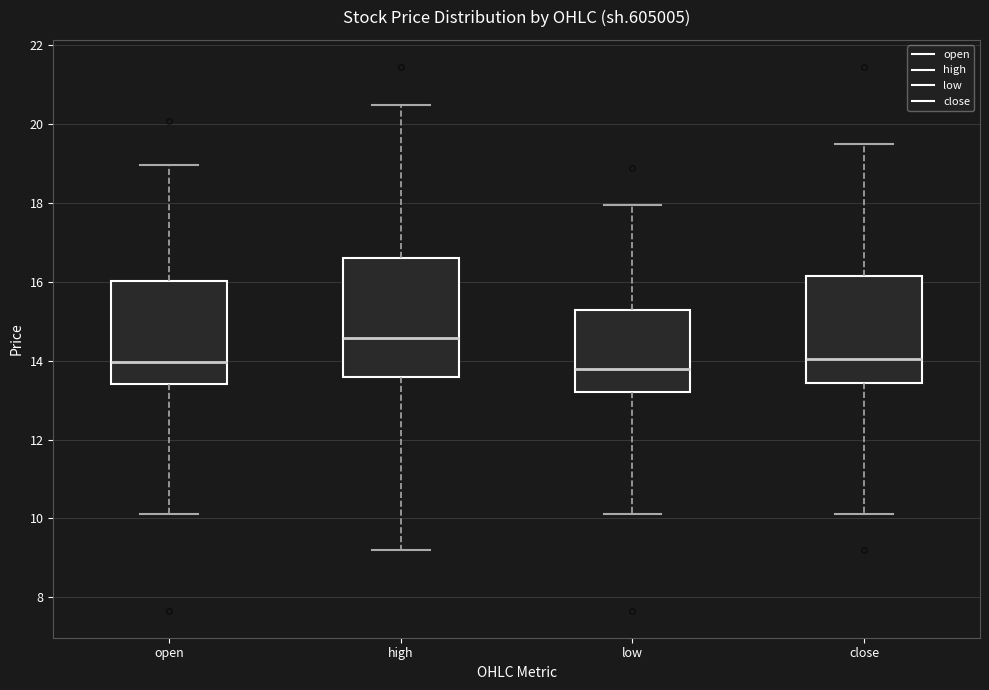

Reading left to right, transcribe this box plot: for each box, give where its median line is, the range the box spans, and where its two whiskers end, as read against the y-axis. The values are not printed on the chart, so give them approximately, as read against the axis.

open: median 14.0, box 13.4 to 16.0, whiskers 10.2 to 19.0
high: median 14.6, box 13.6 to 16.6, whiskers 9.2 to 20.4
low: median 13.8, box 13.2 to 15.2, whiskers 10.2 to 18.0
close: median 14.0, box 13.4 to 16.2, whiskers 10.2 to 19.6